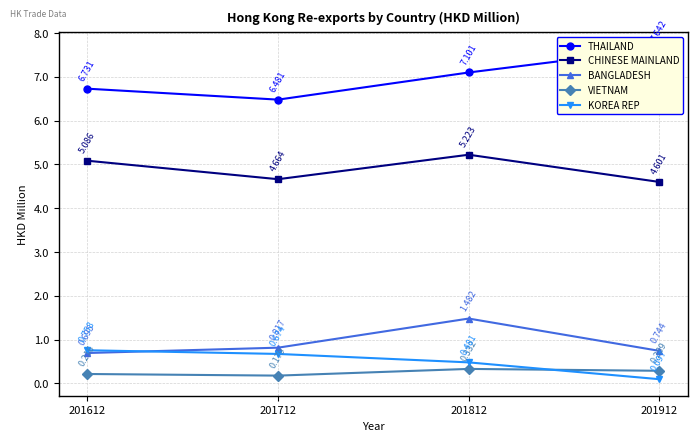

What value does the CHINESE MAINLAND series have at 201712?

4.7